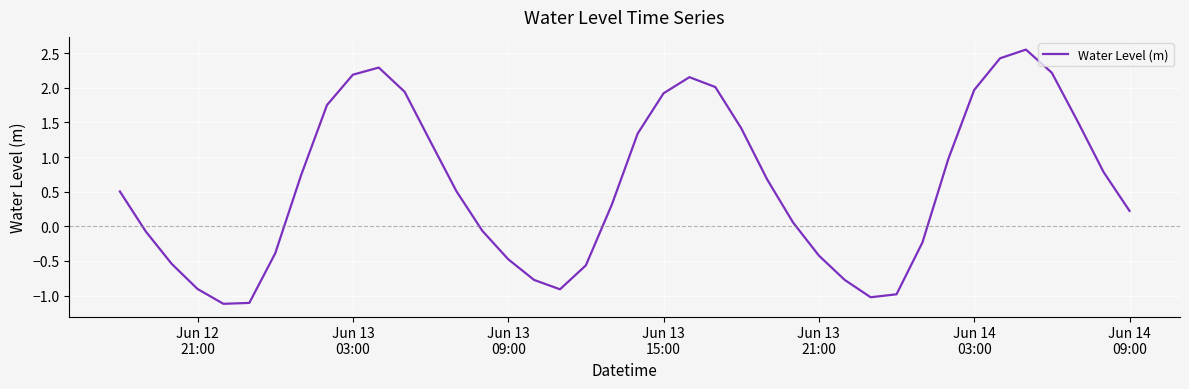

Is this an area chart (filled region under the line)?

No